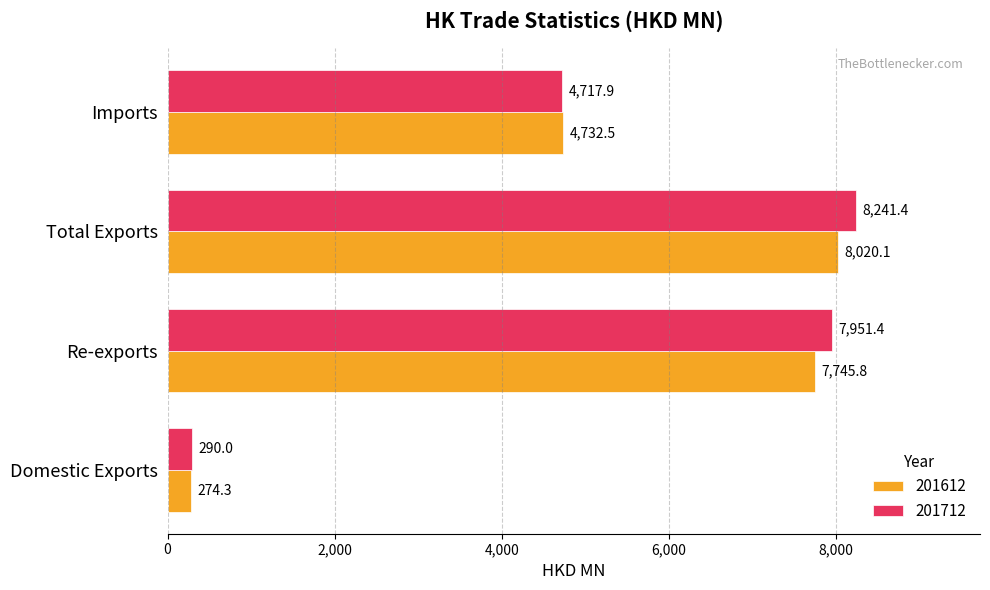

Which series has the largest range (max minus min)?

201712